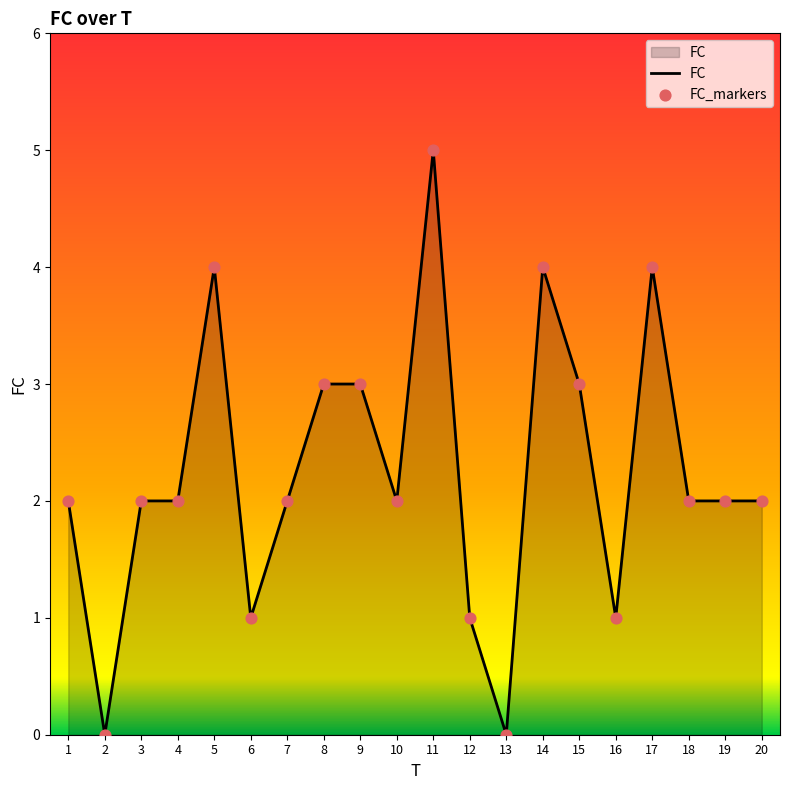

What is the change in value from 2 to 16?

+1